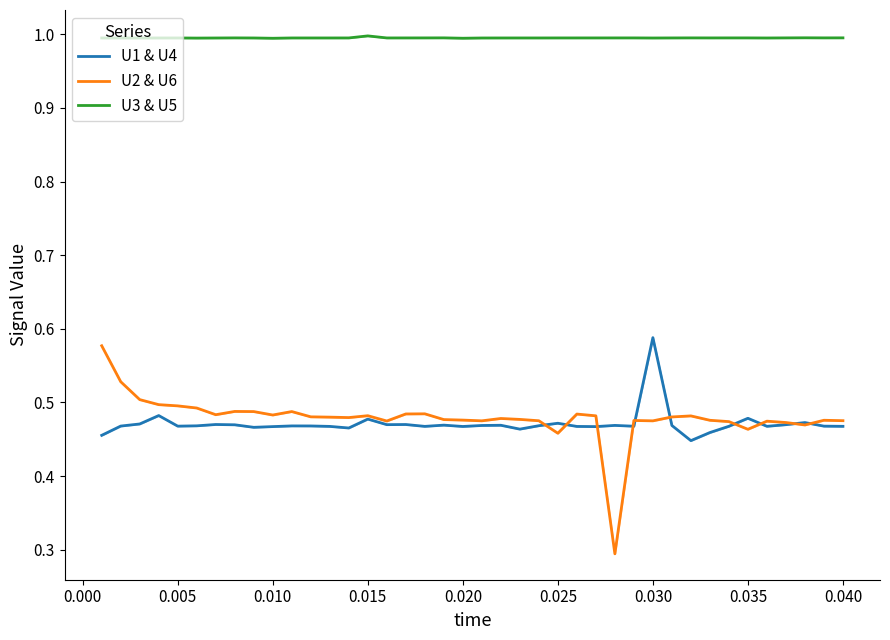

True or false: U1 & U4 has a value of 0.3 at 0.025.

False